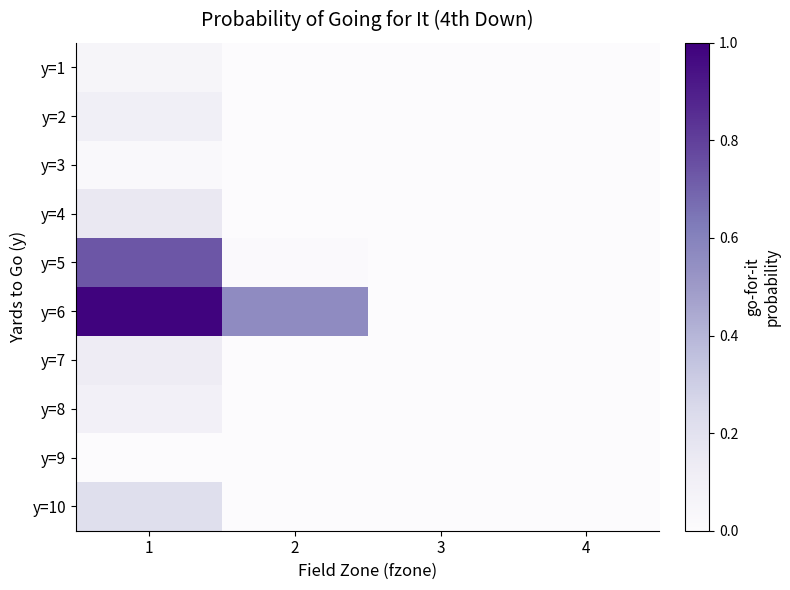

At how many categories does at least one series exceed 0?

4